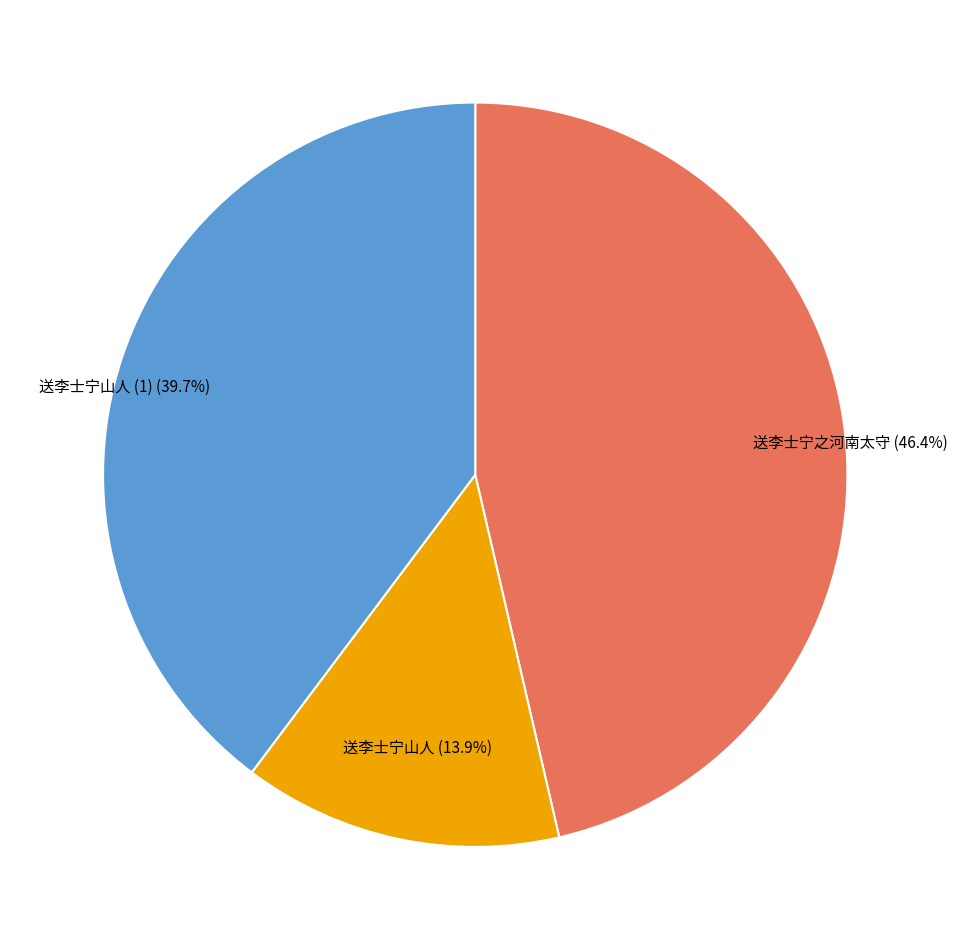

How many segments does this pie chart have?

3